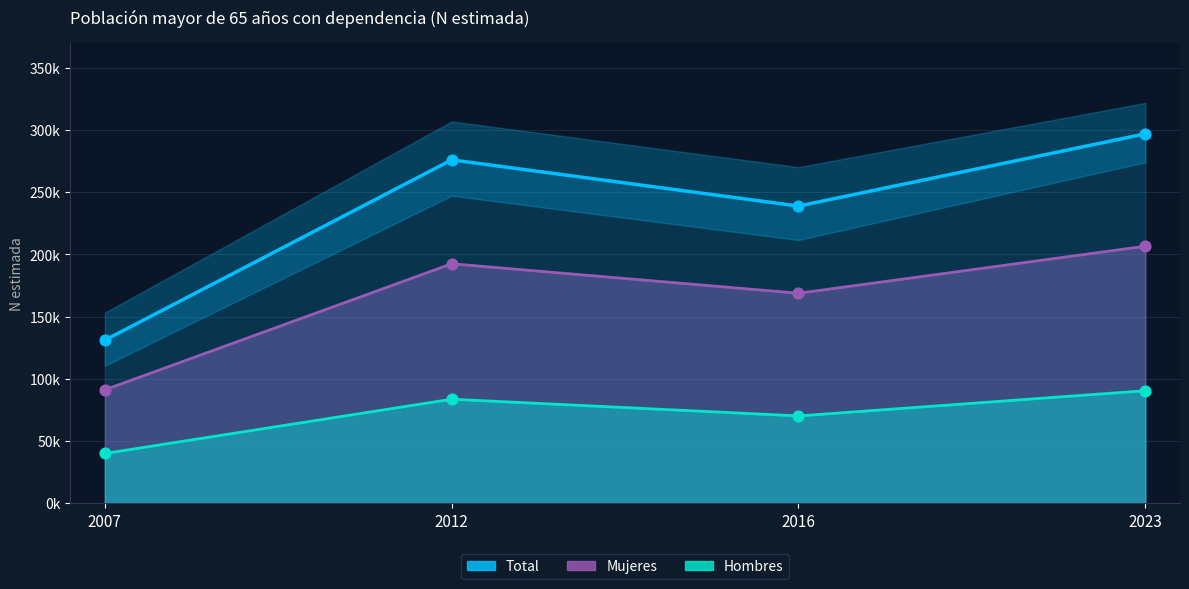

Which has a higher value, 2016 or 2012?

2012